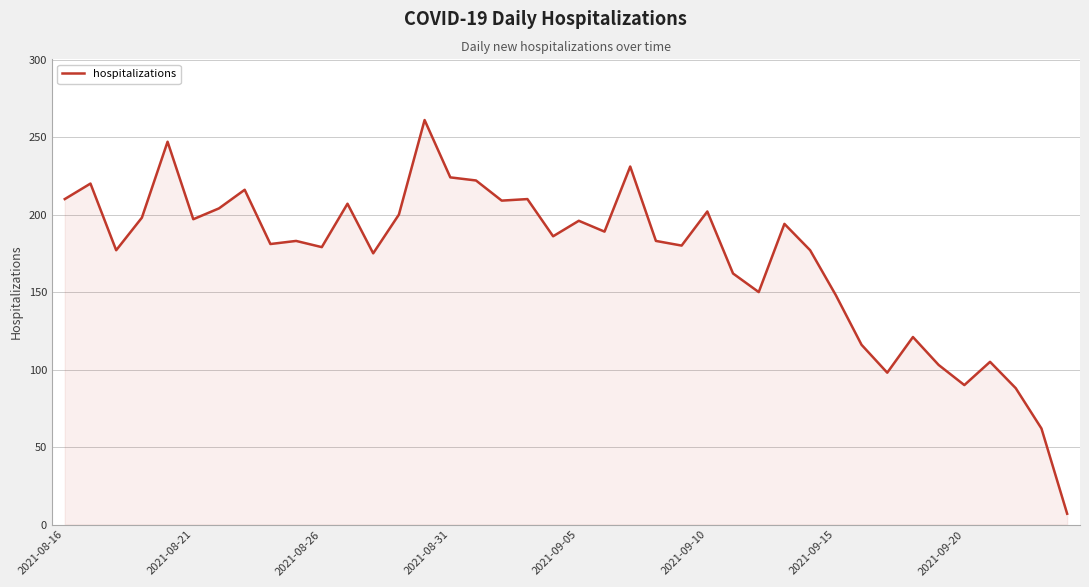

What is the minimum value shown in the chart?

7